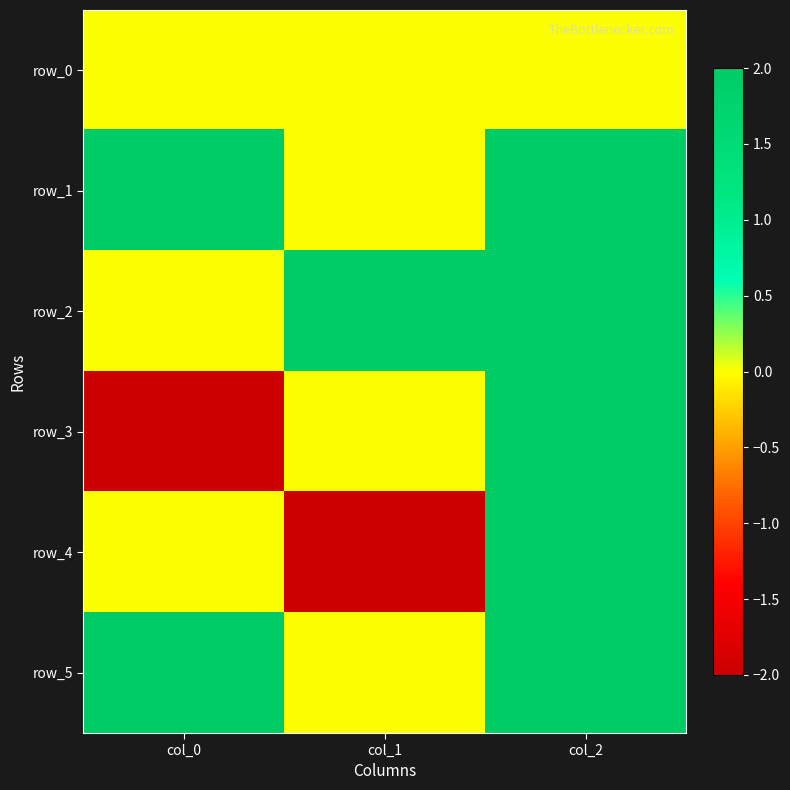

At how many categories does at least one series exceed -1?

3